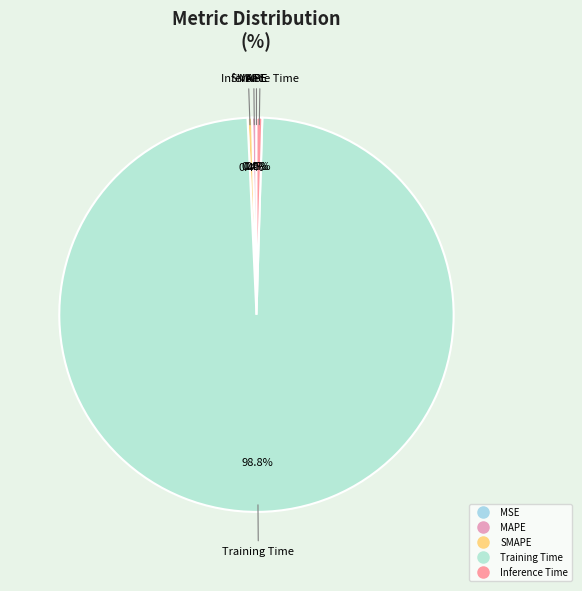

Does Inference Time account for over 50% of the chart?

No